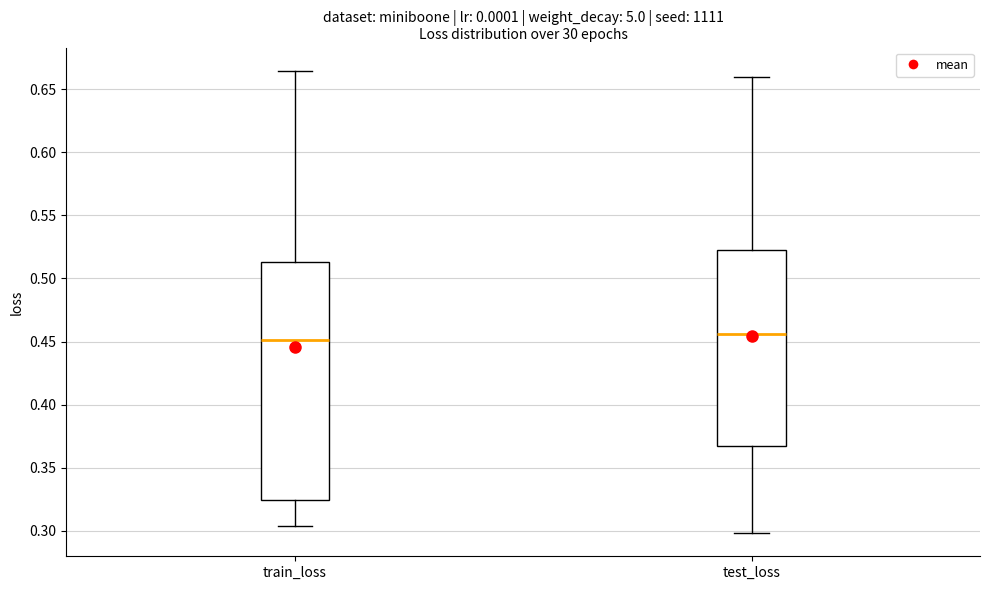

Reading left to right, read every box against the y-axis: the position of its median line, the range the box covers, and the ends of its whiskers. The values are not printed on the chart, so give them approximately, as read against the axis.

train_loss: median 0.450, box 0.325 to 0.515, whiskers 0.305 to 0.665
test_loss: median 0.455, box 0.365 to 0.525, whiskers 0.300 to 0.660